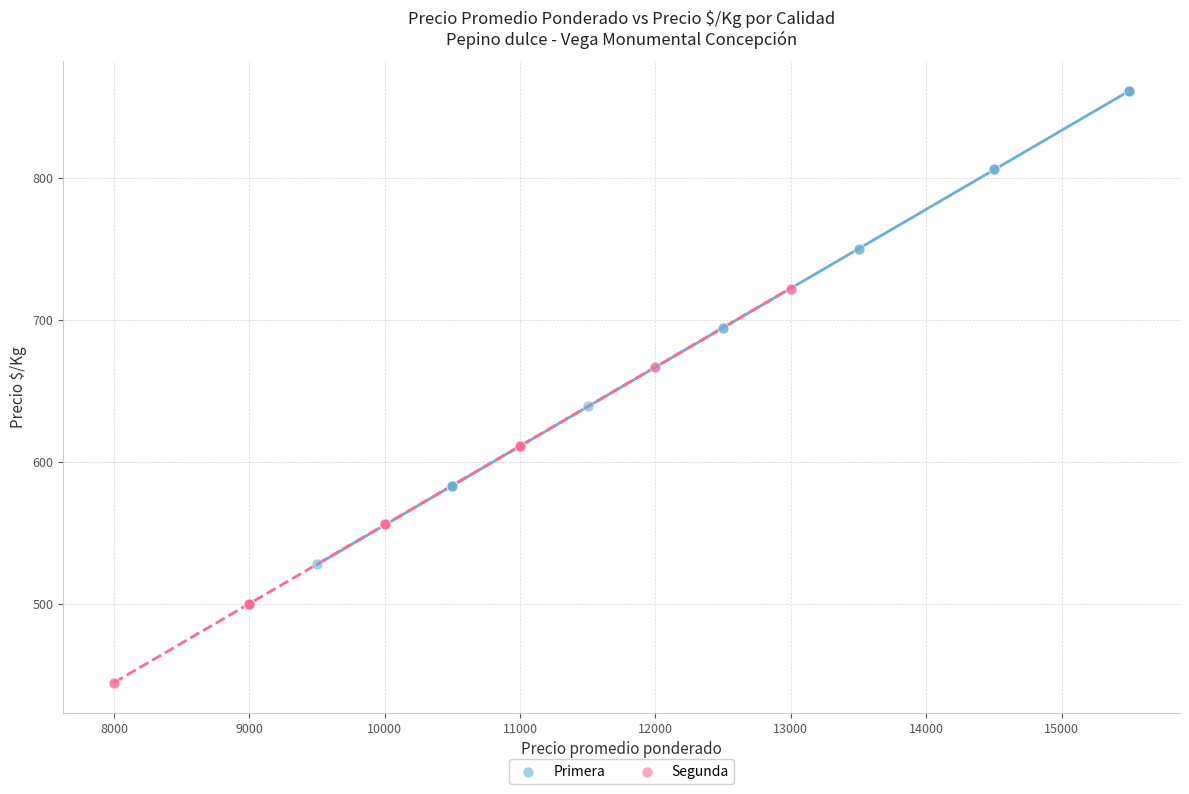

Which series contains the lowest Y value?

Segunda